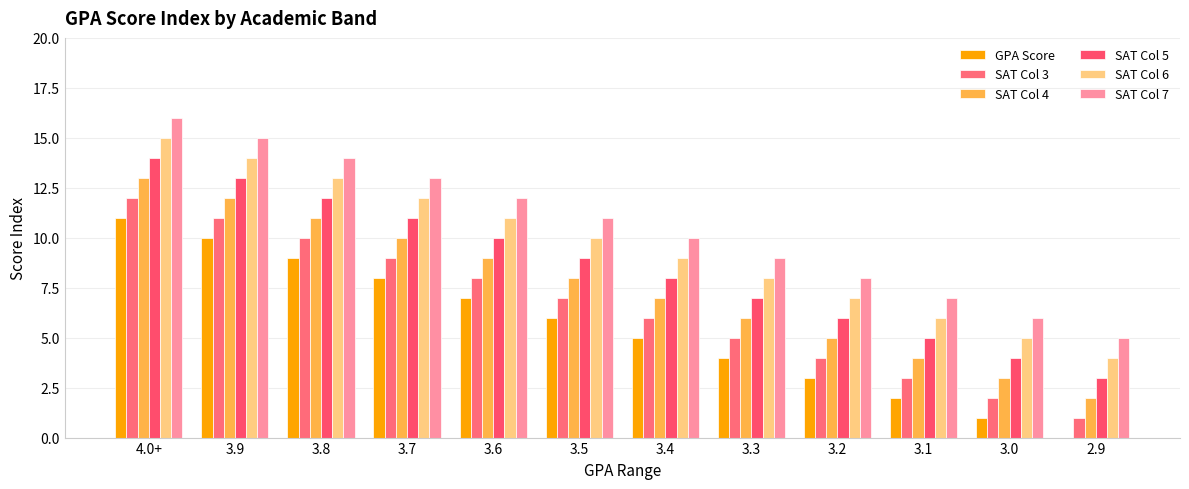

Reading left to right, list all the values displayed in this chart.

GPA Score: 4.0+=11	3.9=10	3.8=9	3.7=8	3.6=7	3.5=6	3.4=5	3.3=4	3.2=3	3.1=2	3.0=1	2.9=0
SAT Col 3: 4.0+=12	3.9=11	3.8=10	3.7=9	3.6=8	3.5=7	3.4=6	3.3=5	3.2=4	3.1=3	3.0=2	2.9=1
SAT Col 4: 4.0+=13	3.9=12	3.8=11	3.7=10	3.6=9	3.5=8	3.4=7	3.3=6	3.2=5	3.1=4	3.0=3	2.9=2
SAT Col 5: 4.0+=14	3.9=13	3.8=12	3.7=11	3.6=10	3.5=9	3.4=8	3.3=7	3.2=6	3.1=5	3.0=4	2.9=3
SAT Col 6: 4.0+=15	3.9=14	3.8=13	3.7=12	3.6=11	3.5=10	3.4=9	3.3=8	3.2=7	3.1=6	3.0=5	2.9=4
SAT Col 7: 4.0+=16	3.9=15	3.8=14	3.7=13	3.6=12	3.5=11	3.4=10	3.3=9	3.2=8	3.1=7	3.0=6	2.9=5